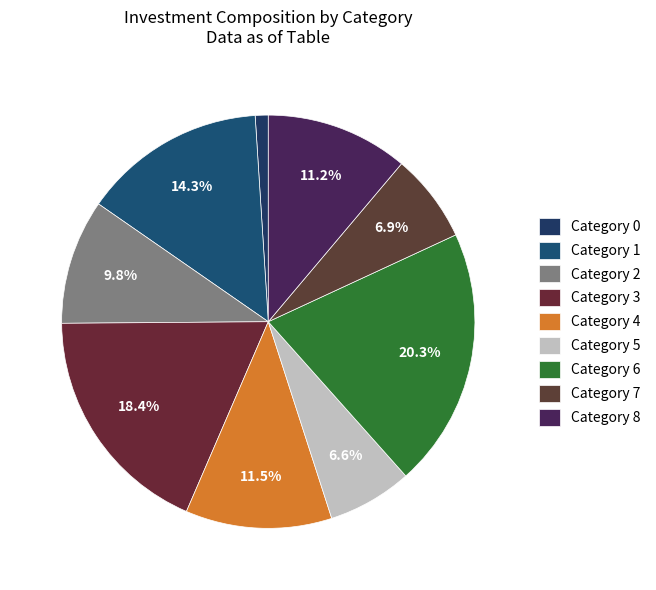

How many segments does this pie chart have?

9